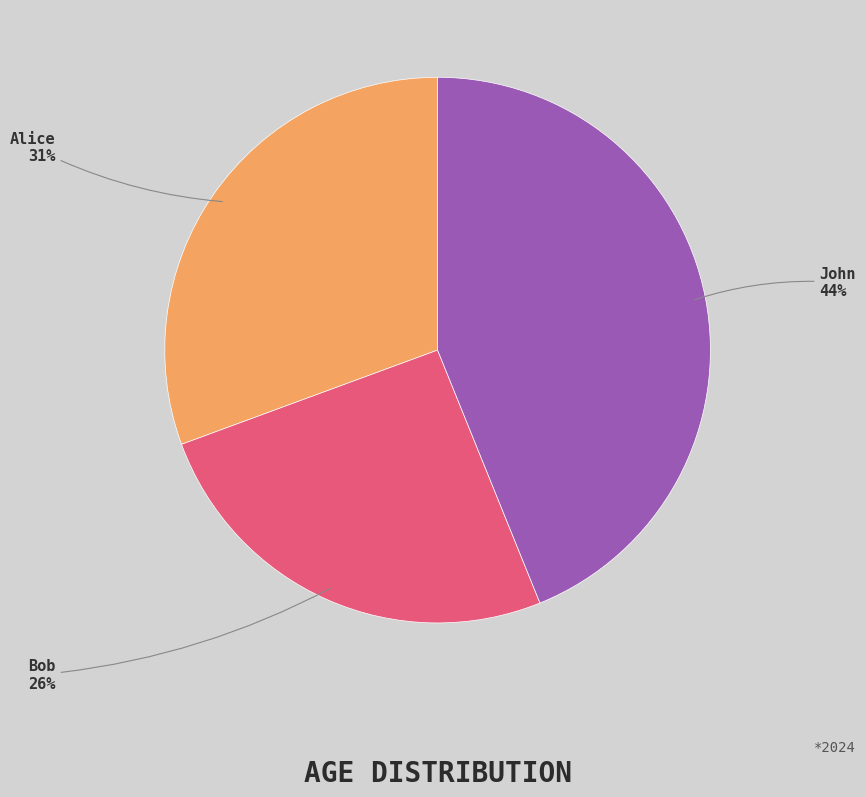

Rank the categories by value from highest to lowest.

John, Alice, Bob